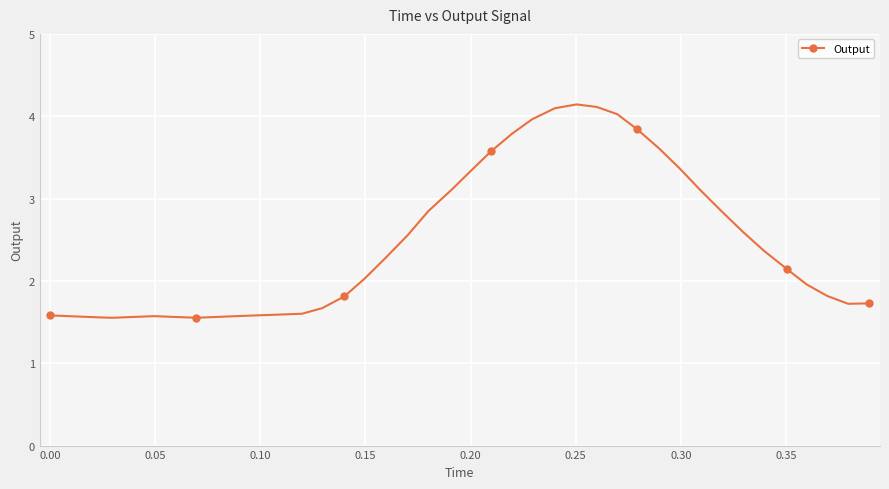

Is this an area chart (filled region under the line)?

No